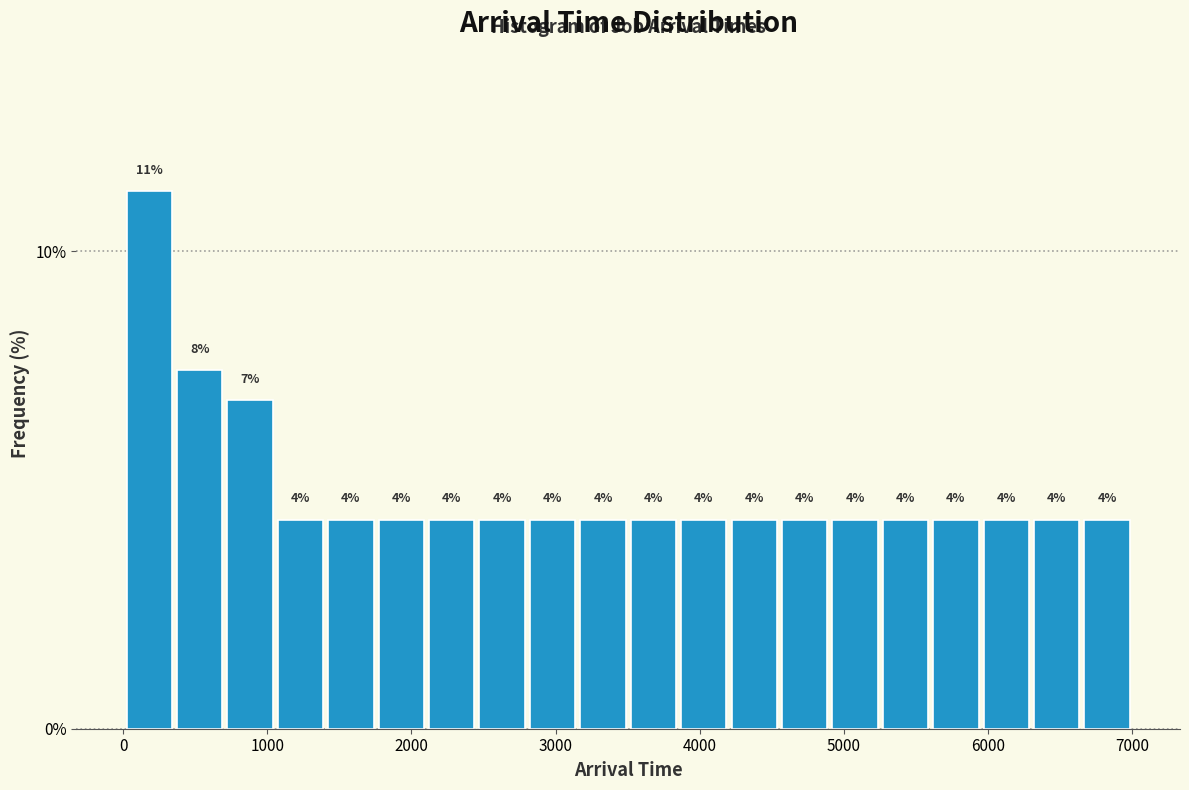

Around what value on the x-axis is the tallest bar? Give the approximate position of its centre, as read against the axis.

200